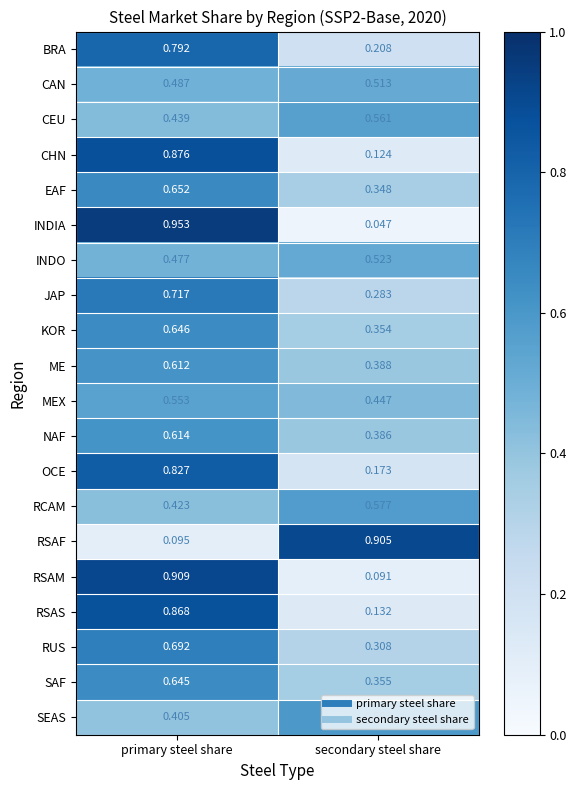

At which label is KOR closest to 0?

secondary steel share